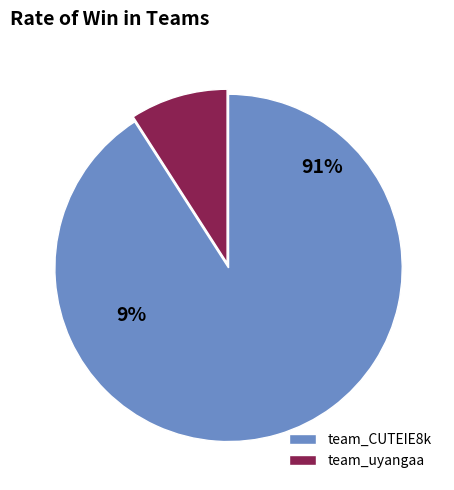

Which has a higher value, team_CUTEIE8k or team_uyangaa?

team_CUTEIE8k